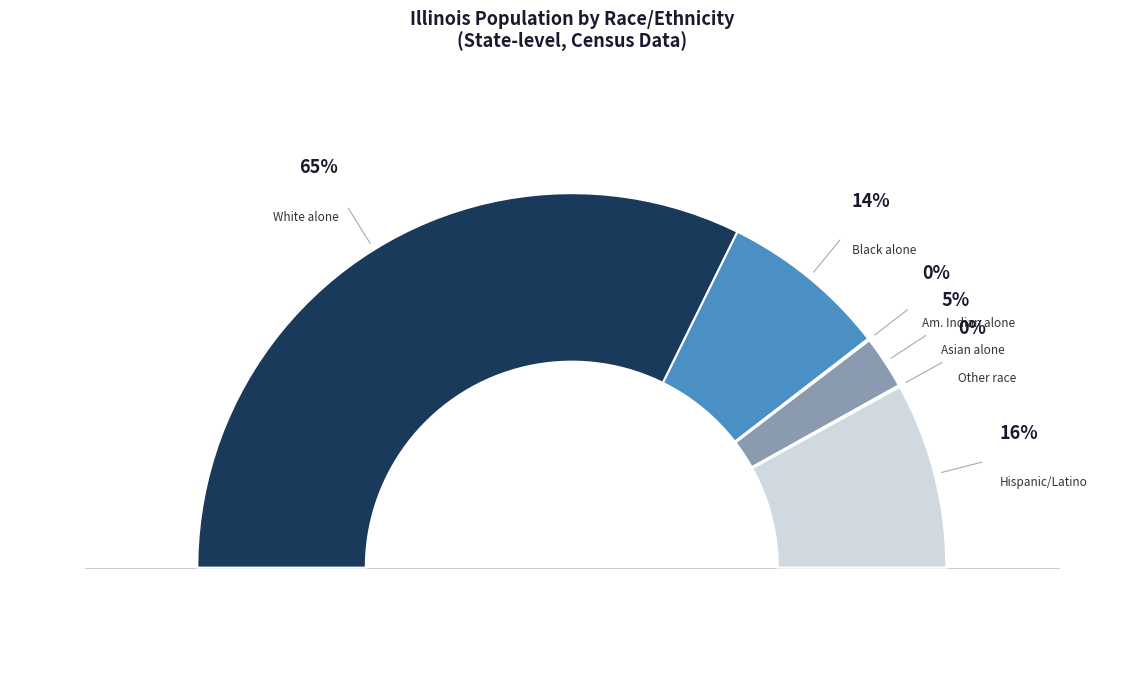

To the nearest percent, what is the average slice percentage?

17%